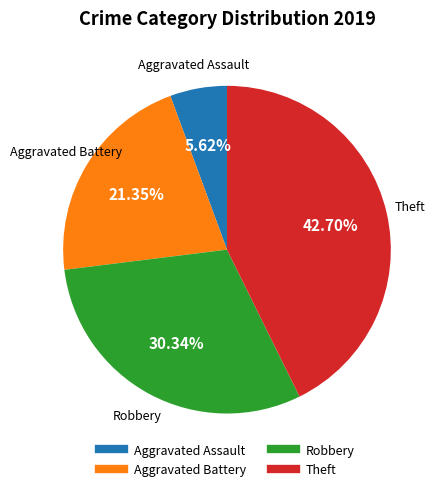

Which has a higher value, Theft or Robbery?

Theft